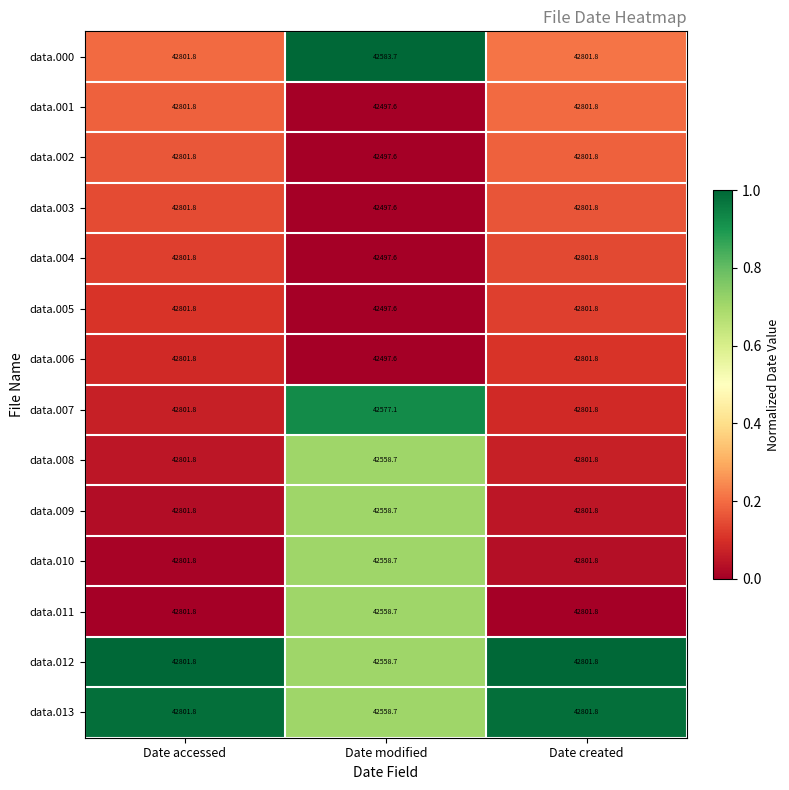

What is the difference between the second highest and minimum values in the data.011 series?

243.1